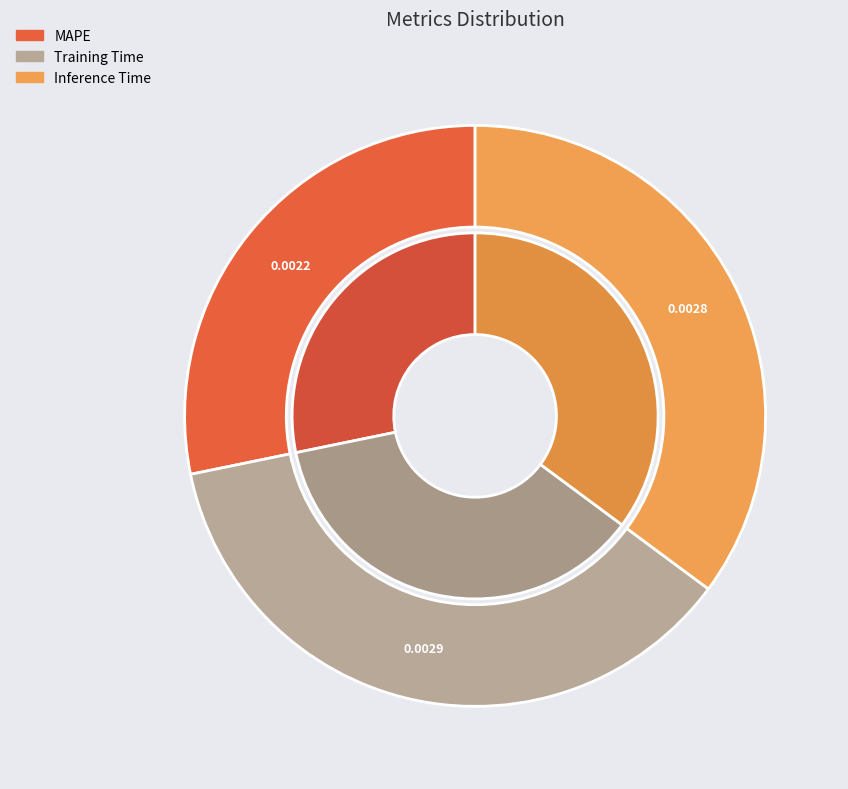

Is it true that MAPE is 28% of the pie?

True